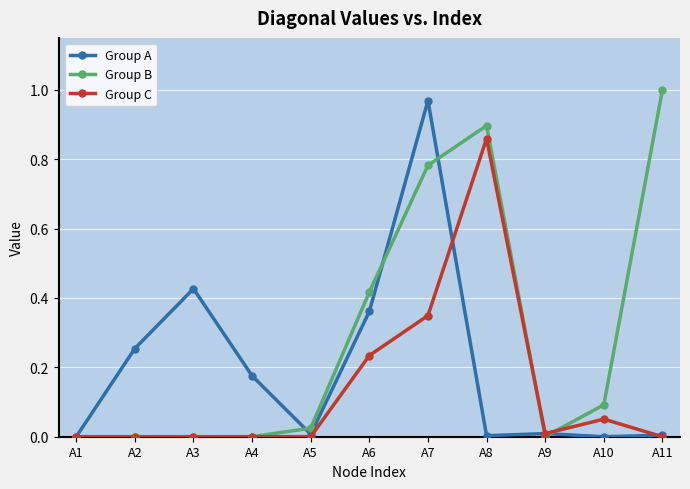

Which category has the highest value in the Group B series?

A11